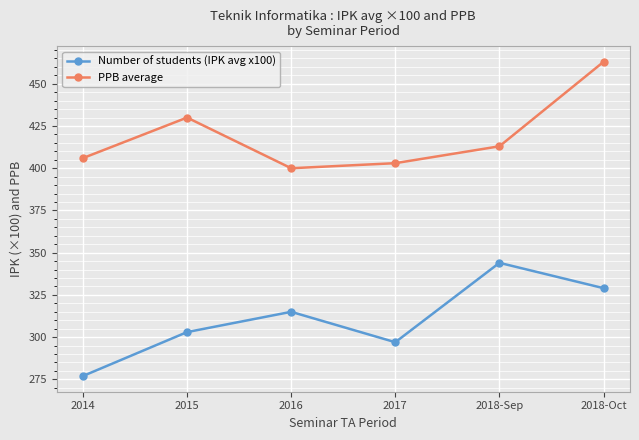

What is the average value of the PPB average series?

419